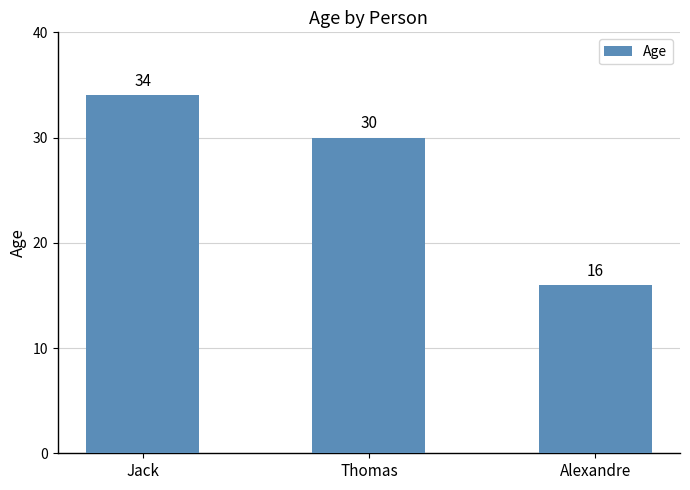

At which category does the chart reach its minimum across all series?

Alexandre